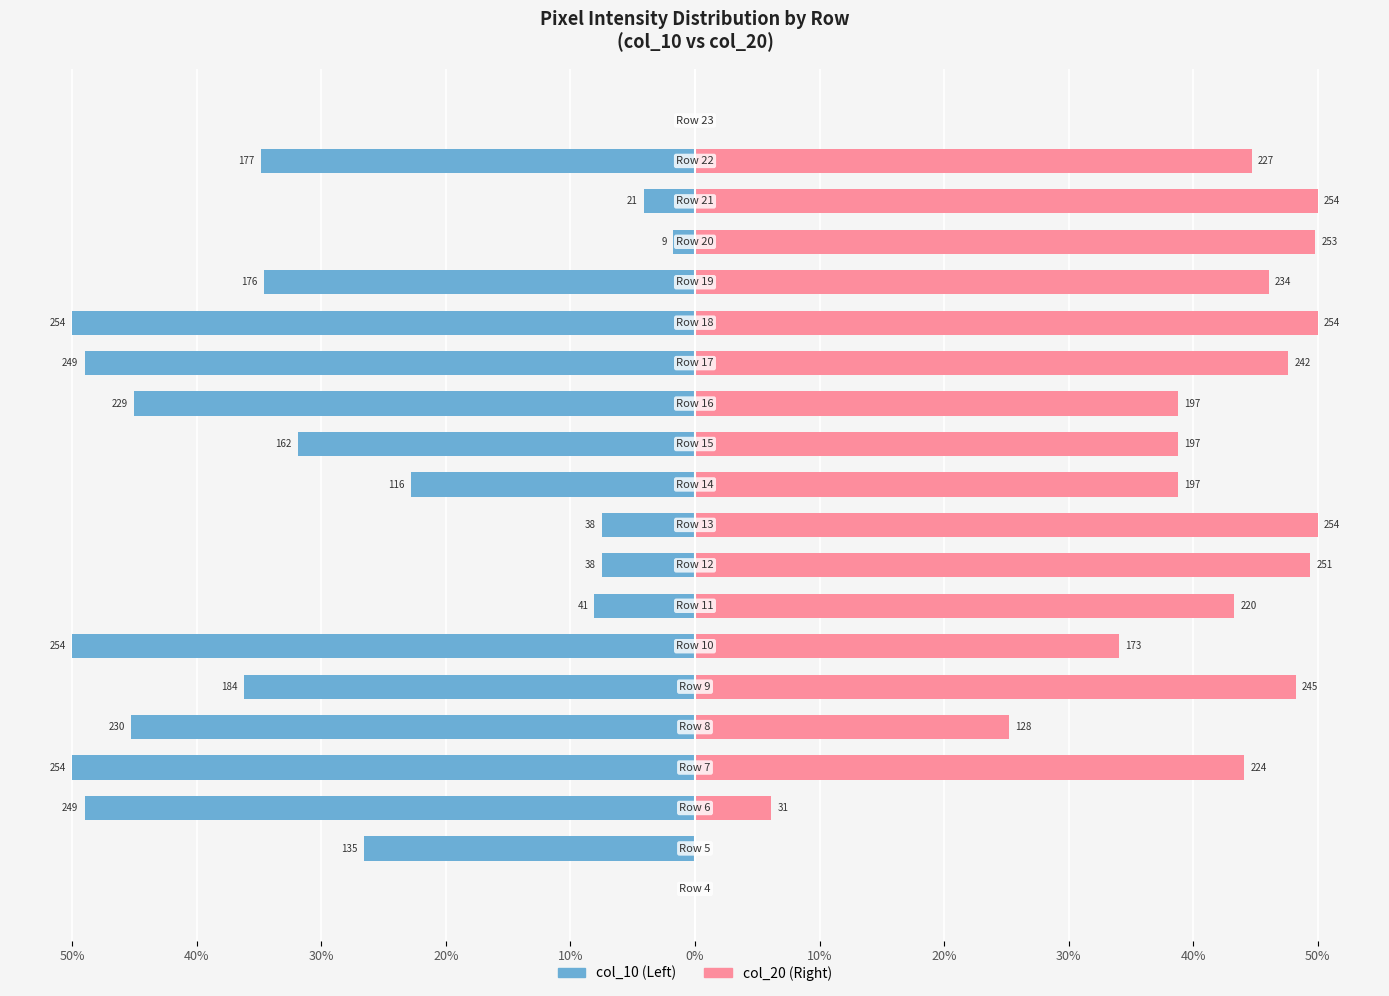

What is the value of the col_10 bar at the 12th from the left?

-31.9